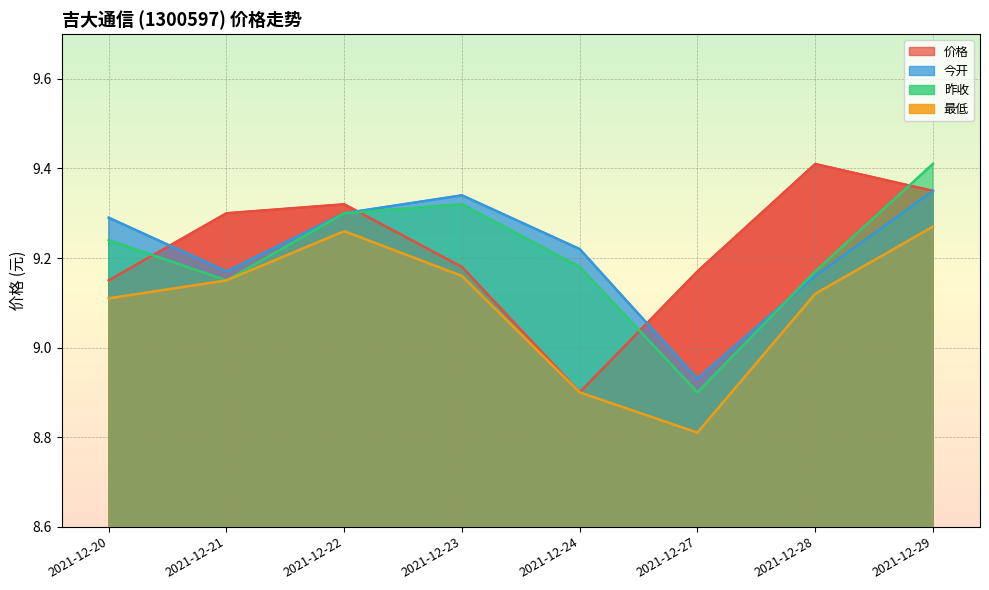

How many distinct data groups are displayed?

4